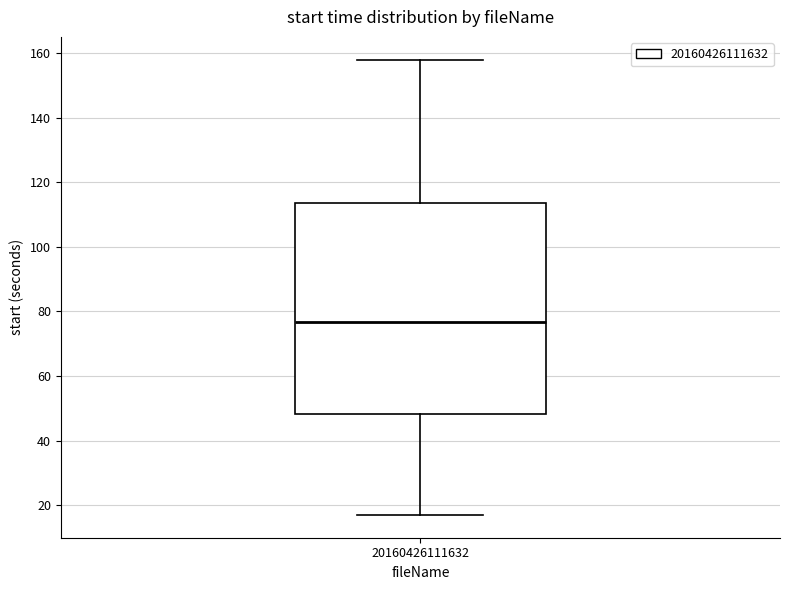

Read this box plot against the y-axis: the position of the median line, the range covered by the box, and the ends of both whiskers. The values are not printed on the chart, so give them approximately, as read against the axis.

median 76, box 48 to 114, whiskers 16 to 158